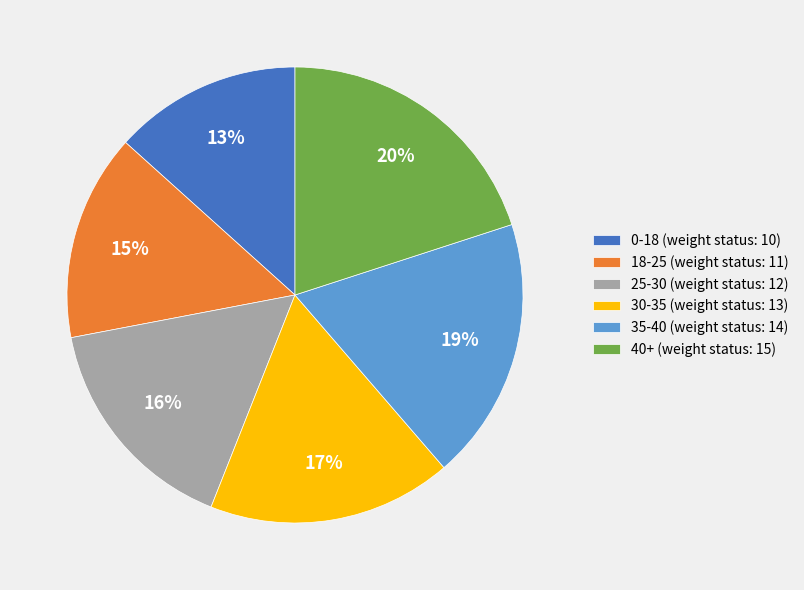

To the nearest percent, what is the combined percentage of 40+ and 18-25?

35%